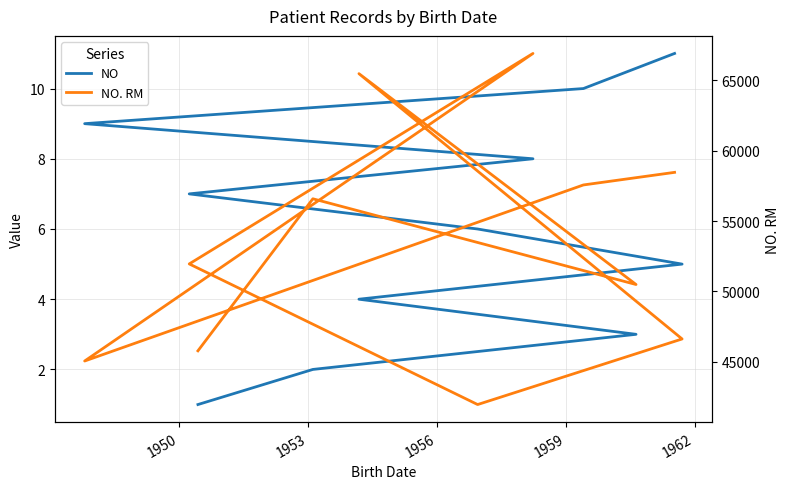

How many lines are shown in the chart?

2